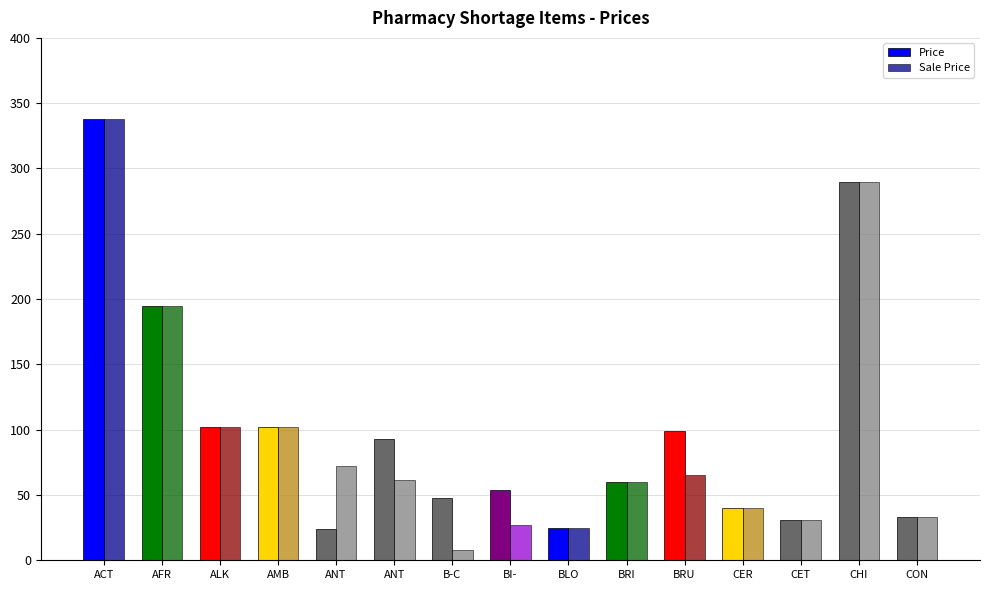

Which series changed the most between ACT and AMB?

Price